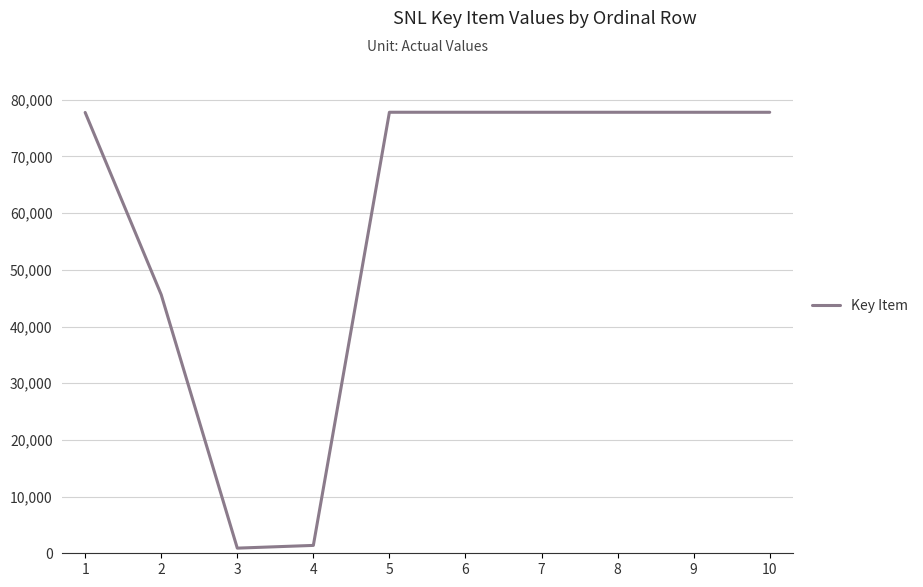

Where does the data first go above 77800?

5